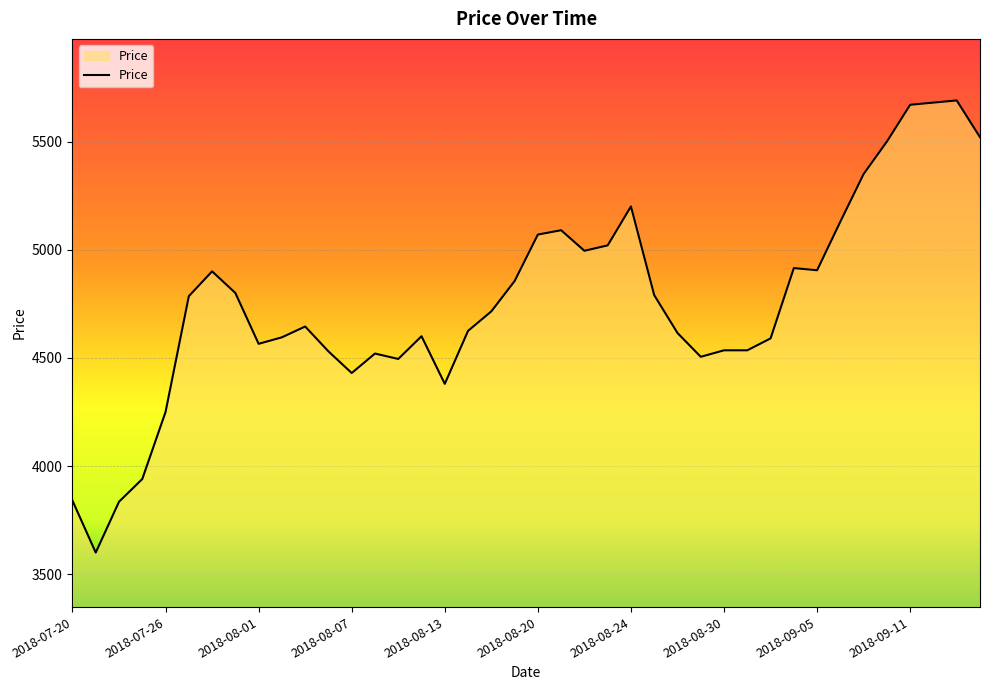

What is the difference between the maximum and minimum values?

2090